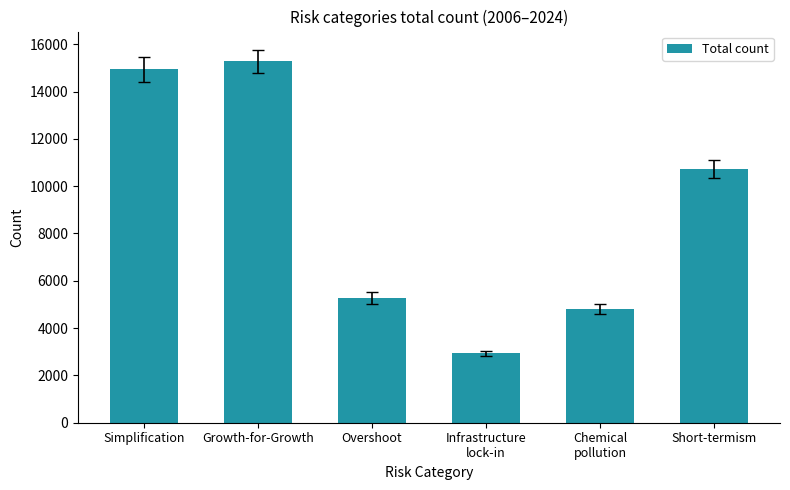

Are the bars grouped side by side (vs. stacked)?

No